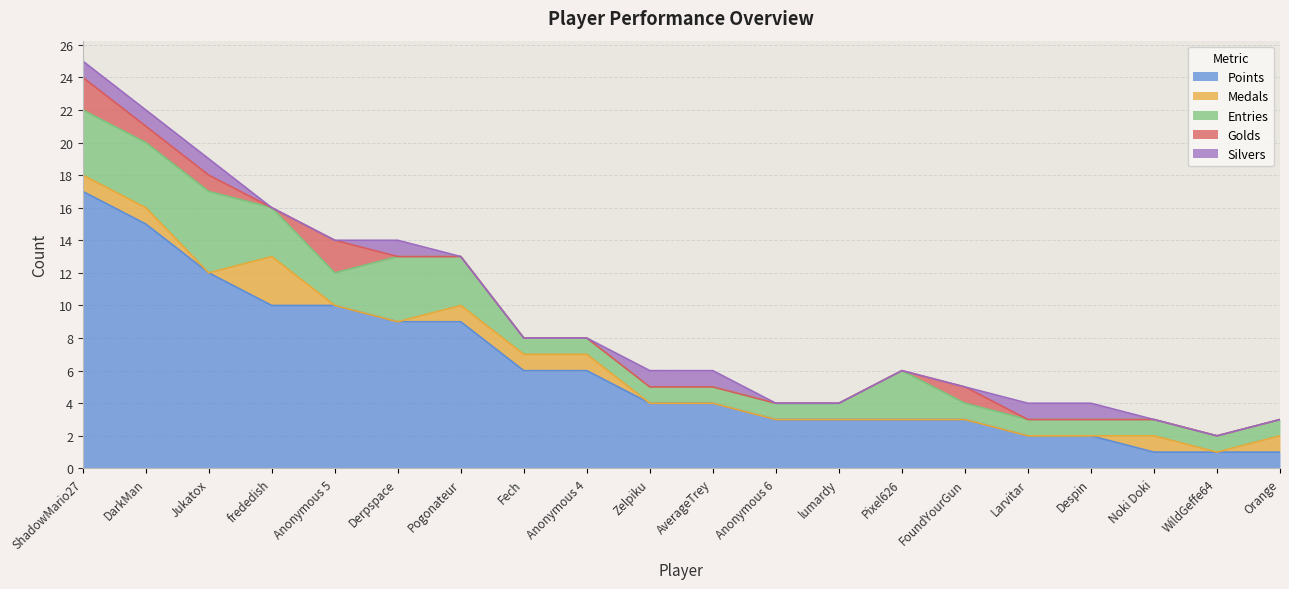

What position from the left is Noki Doki?

18